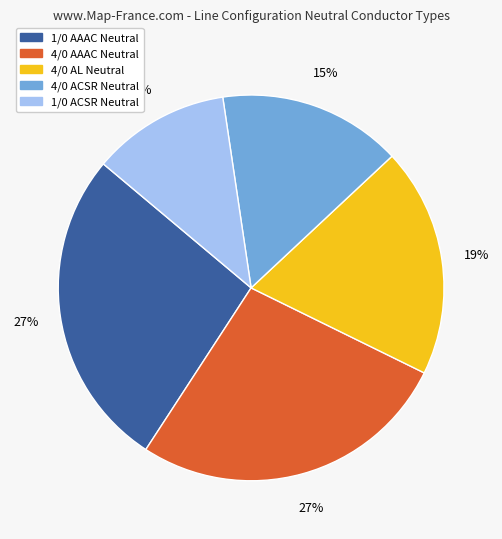

To the nearest percent, what is the average slice percentage?

20%